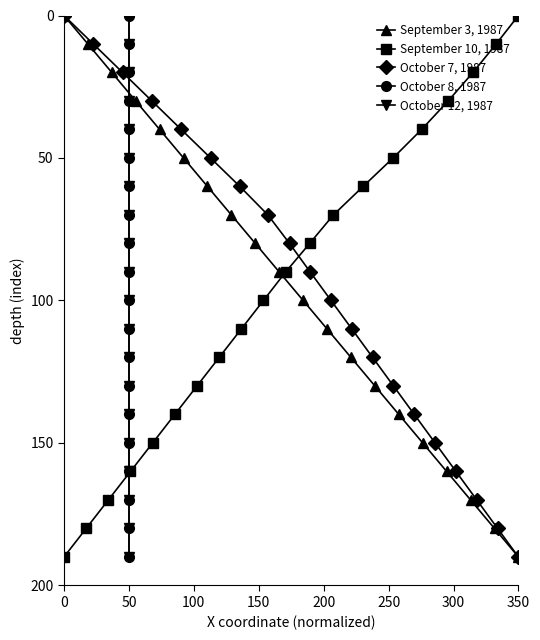

How many positive values does the October 12, 1987 series have?

19